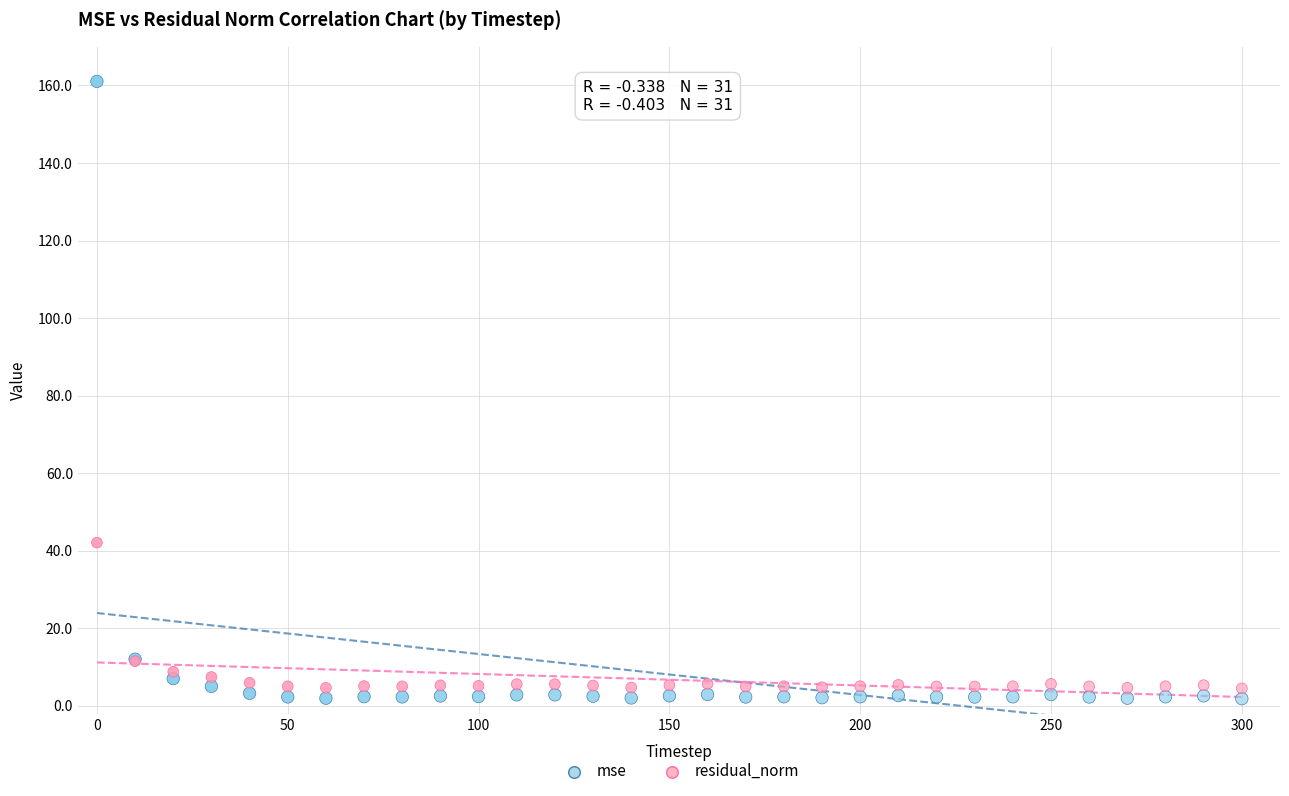

Which series contains the highest Y value?

mse